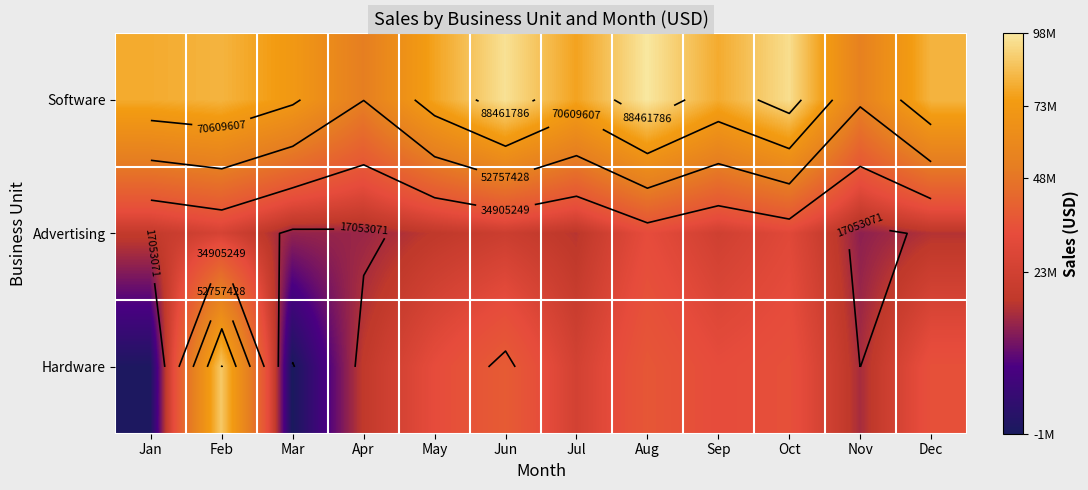

How many series are shown in this chart?

3